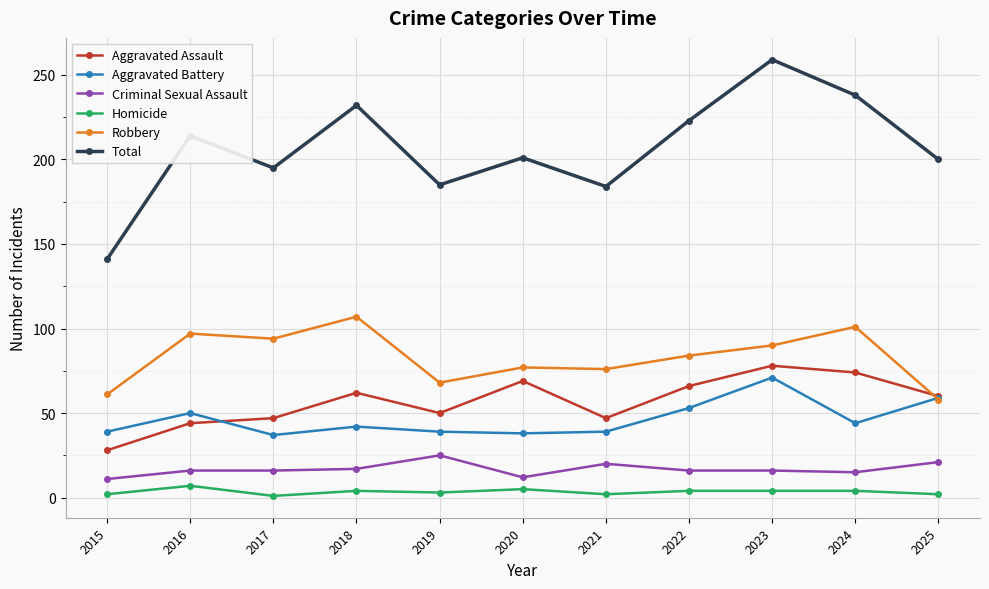

How many lines are shown in the chart?

6